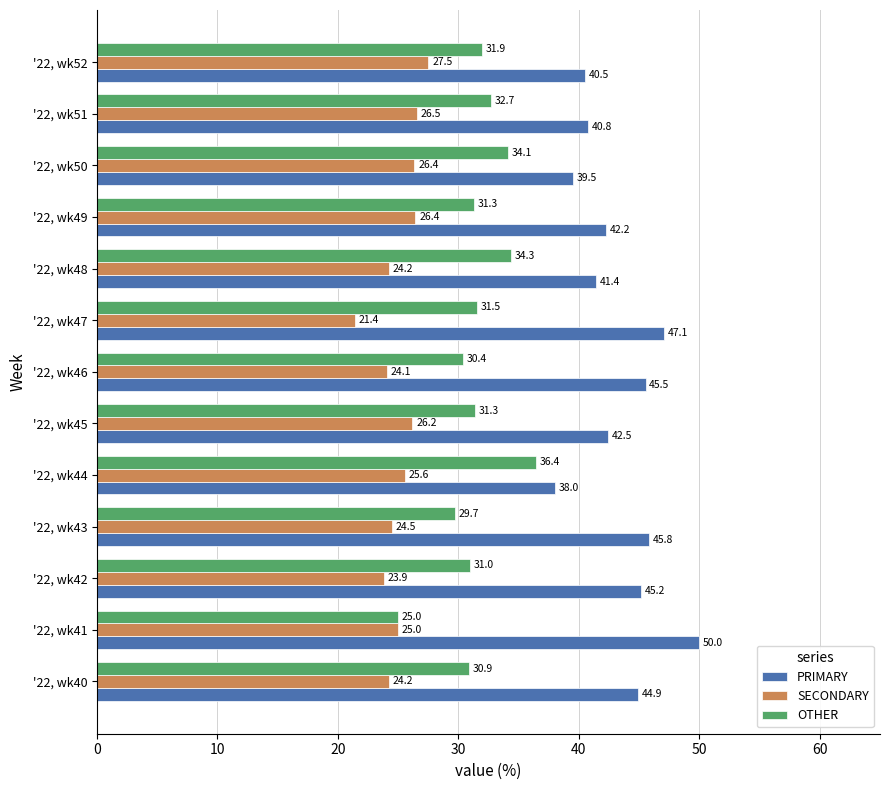

Rank the series at '22, wk42 from lowest to highest value.

SECONDARY, OTHER, PRIMARY